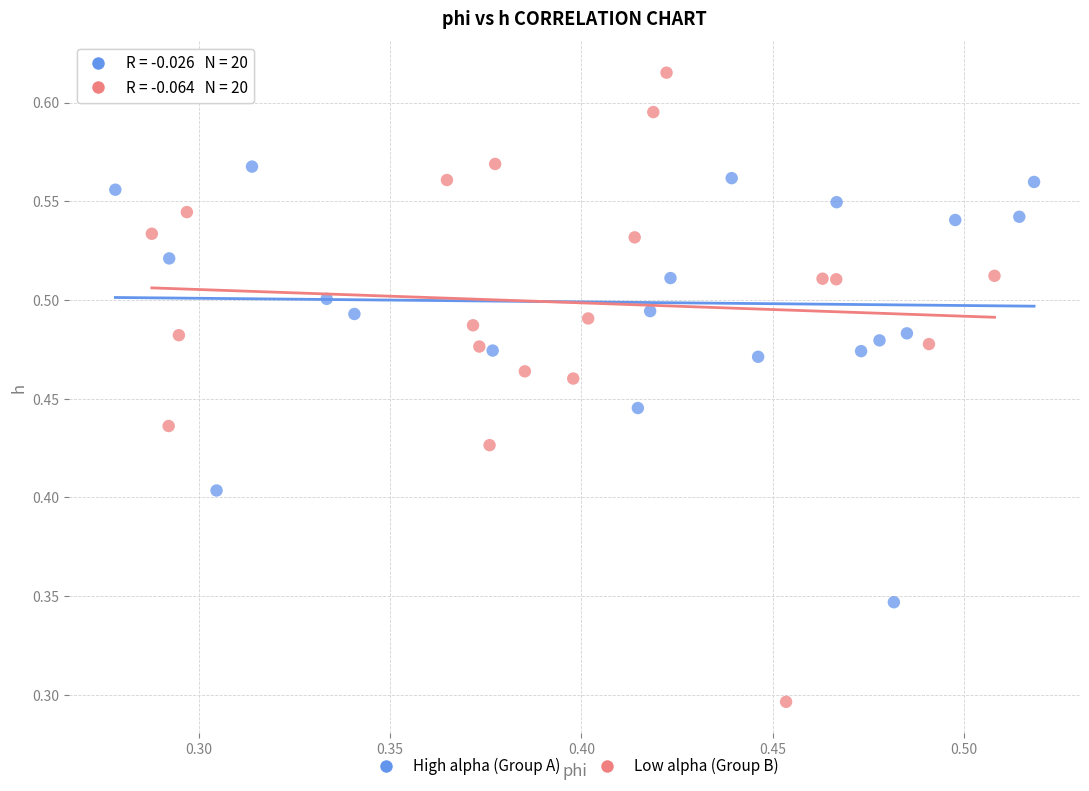

Which series contains the highest Y value?

Low alpha (Group B)